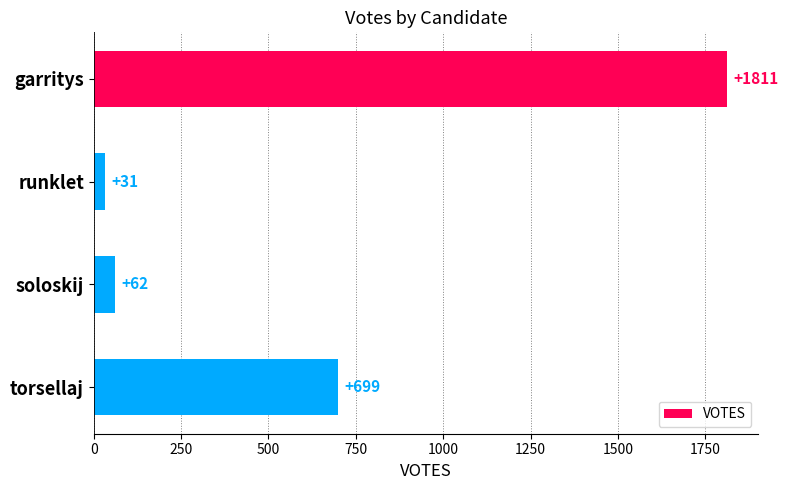

True or false: the data shows 699 at torsellaj.

True